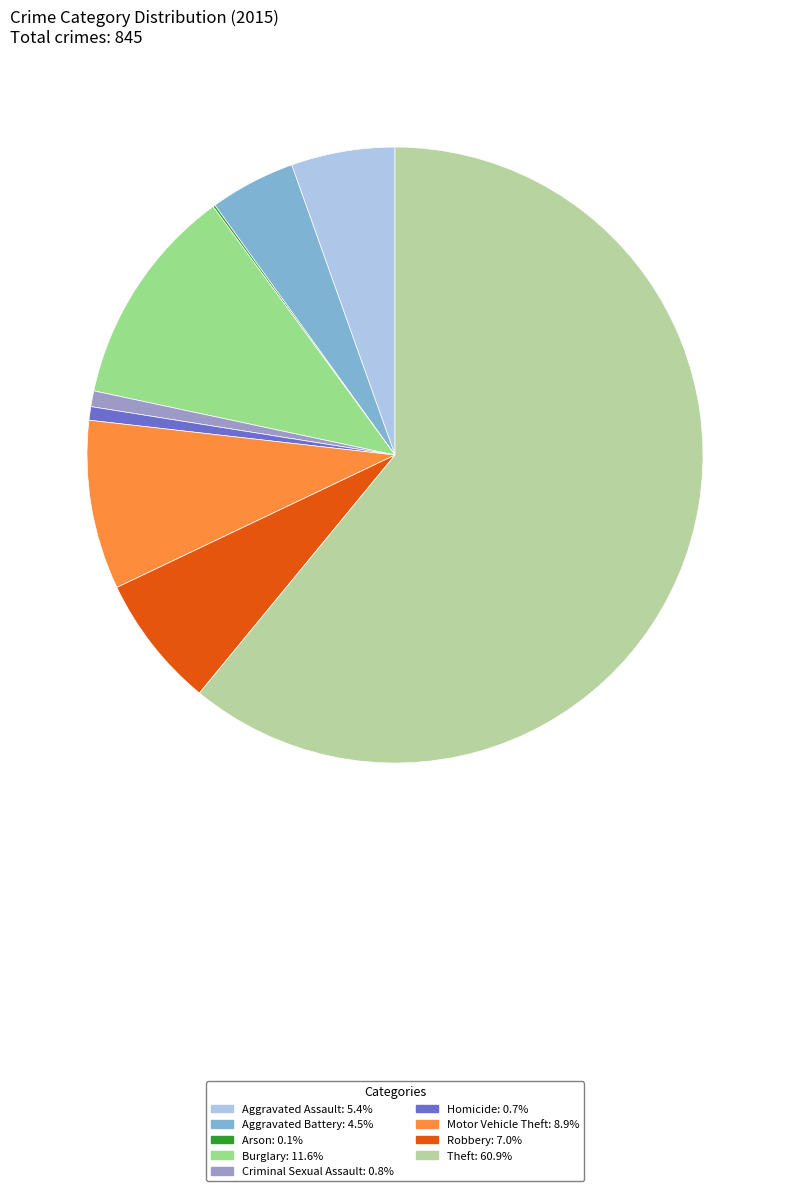

To the nearest percent, what portion does Theft represent?

61%